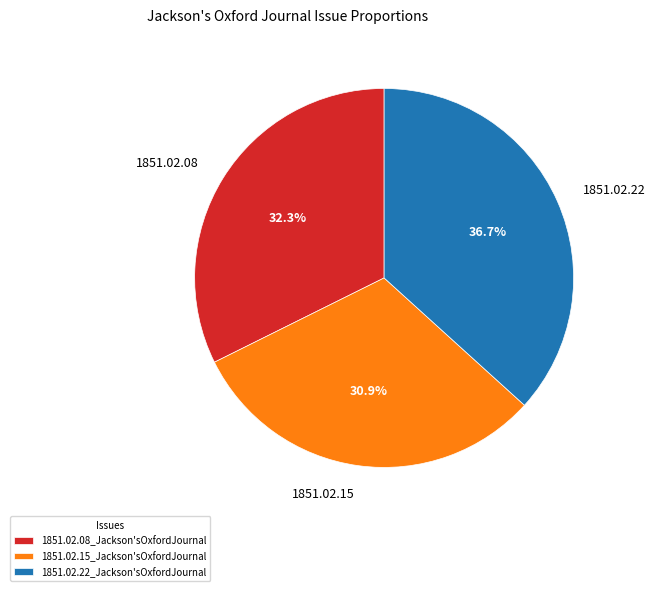

Is there a majority slice in this chart?

No